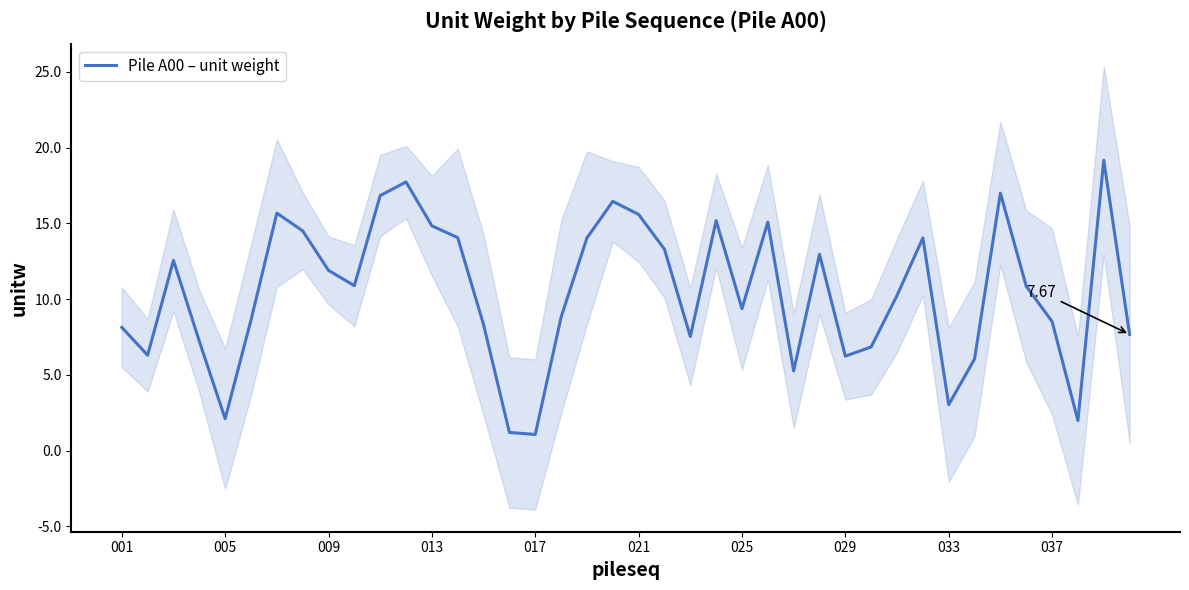

How many data points are above 10?

21